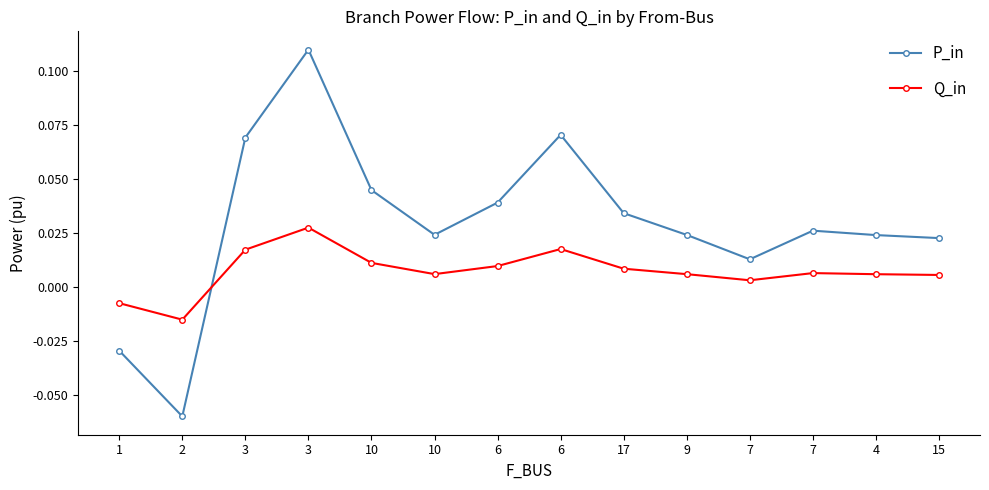

Reading right to left, list all the values displayed in this chart.

P_in: 0.0	0.0	0.0	0.0	0.0	0.0	0.1	0.0	0.0	0.0	0.1	0.1	-0.1	-0.0
Q_in: 0.0	0.0	0.0	0.0	0.0	0.0	0.0	0.0	0.0	0.0	0.0	0.0	-0.0	-0.0